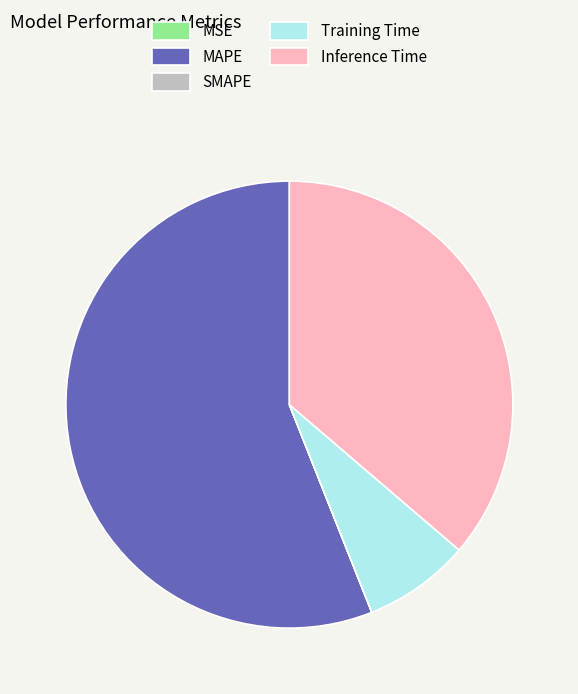

Which slice is the largest?

MAPE